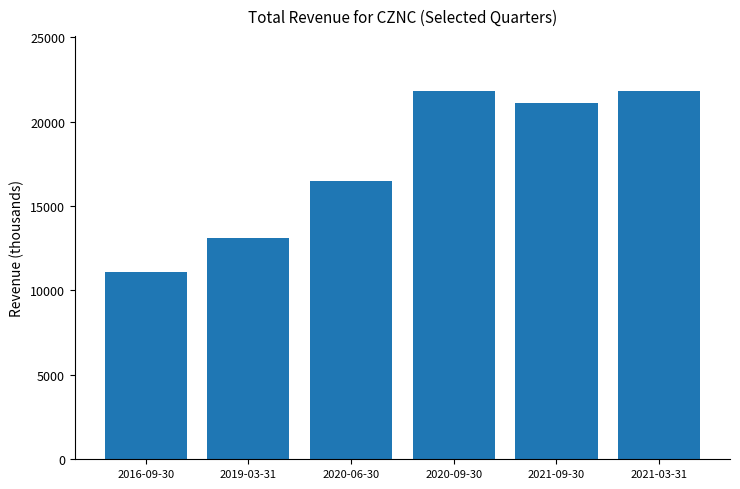

Where does the data first go above 21100?

2020-09-30